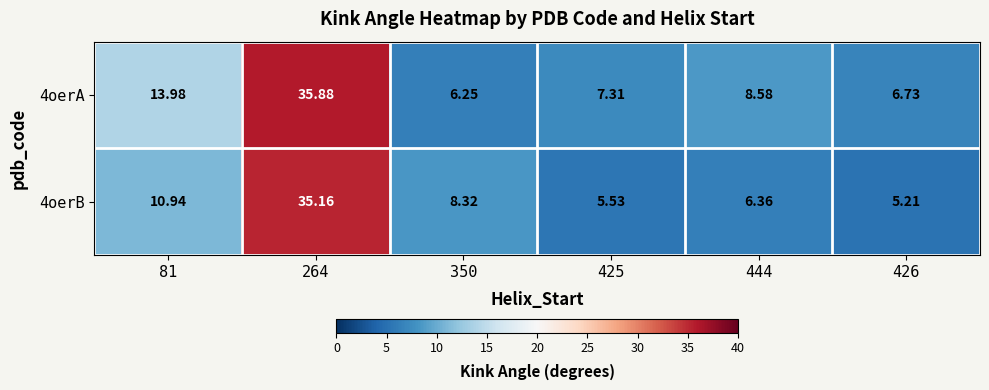

Rank the series by their maximum value, from highest to lowest.

4oerA, 4oerB